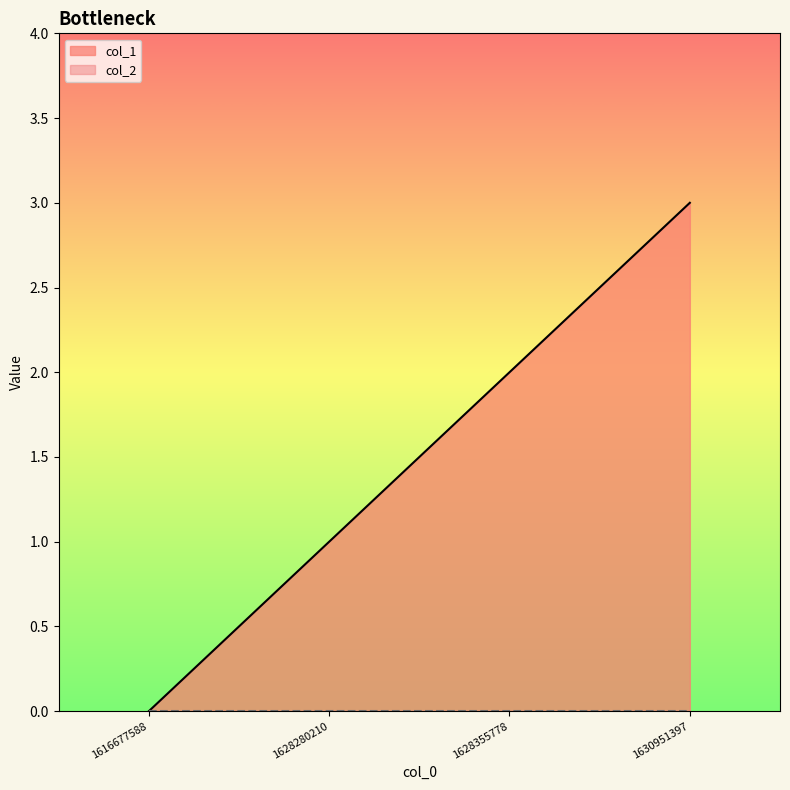

How many values are above zero?

3